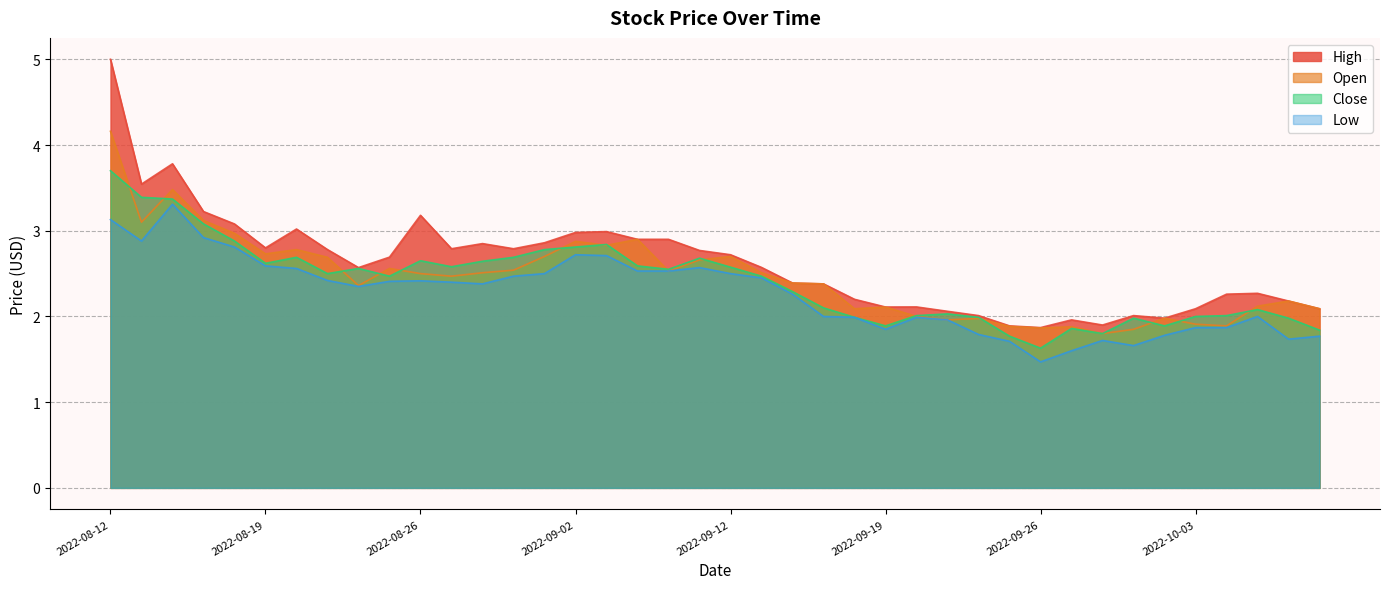

Rank the series at 2022-08-12 from highest to lowest value.

High, Open, Close, Low